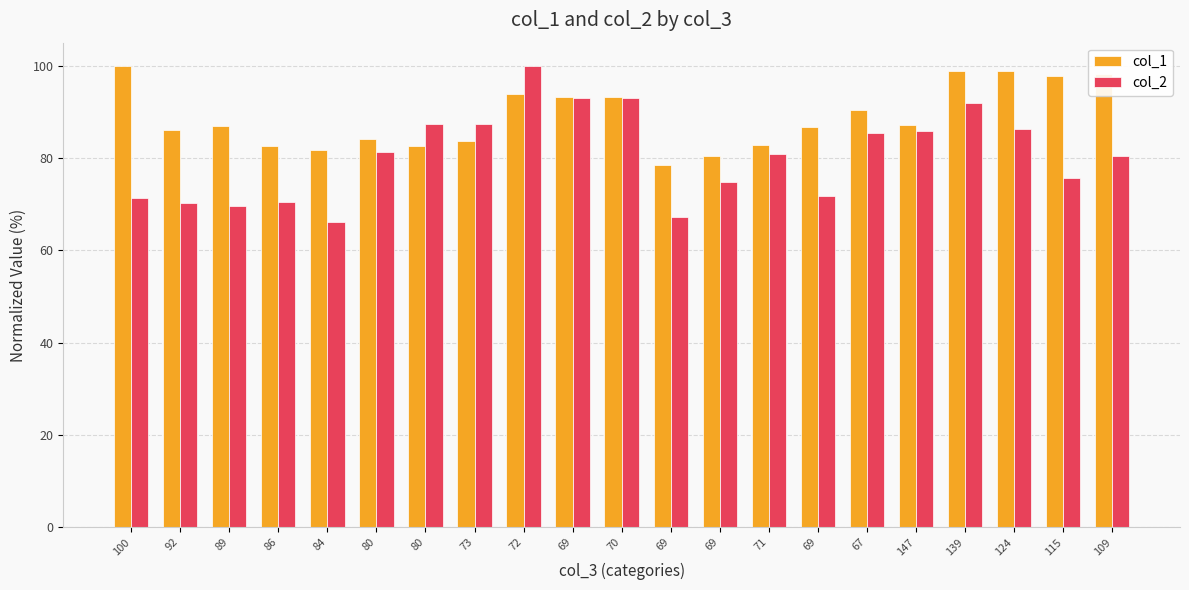

What is the label of the 16th bar from the right?

80